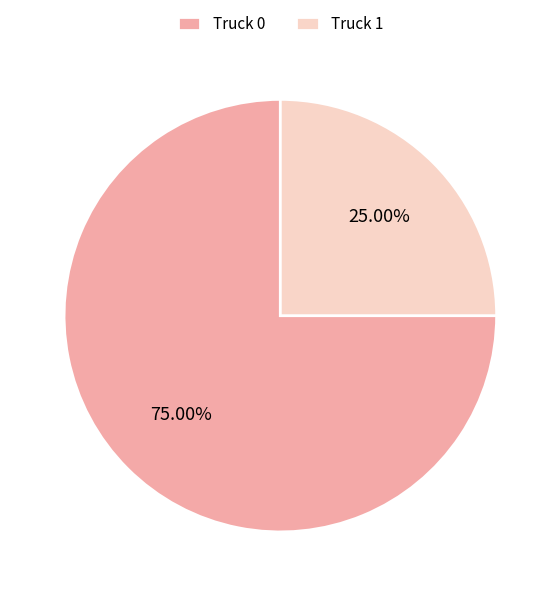

What percentage is NOT represented by Truck 1?

75.0%